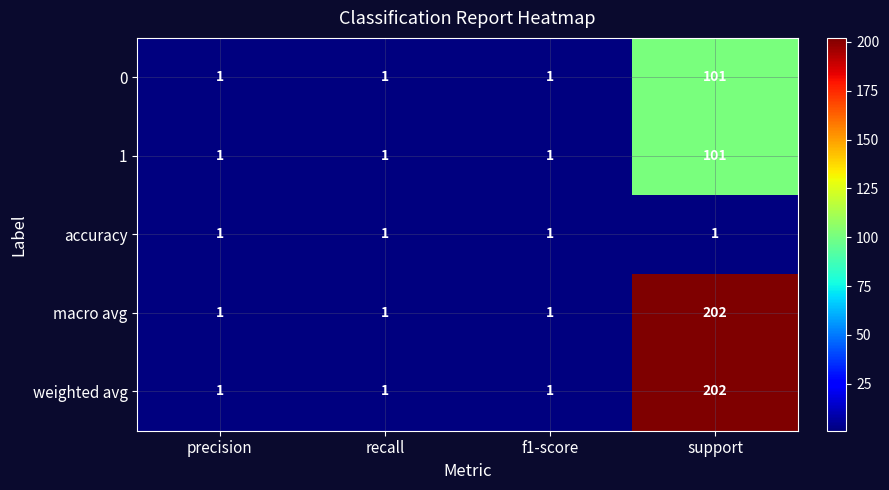

The 0 series shows 38 at support. True or false?

False